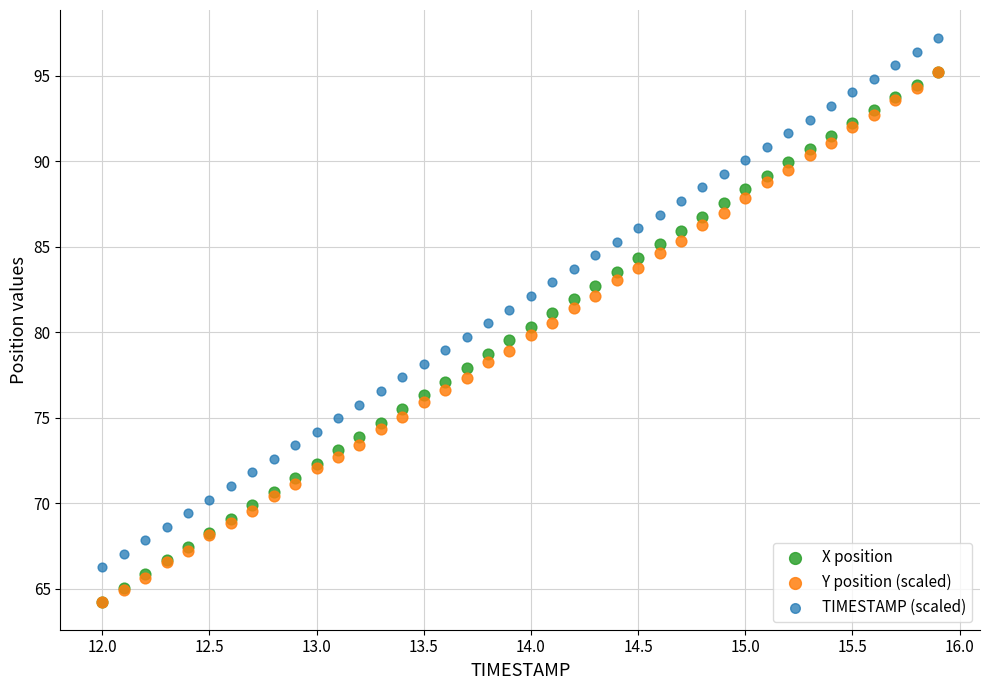

What are all the series names shown in the legend?

X position, Y position (scaled), TIMESTAMP (scaled)